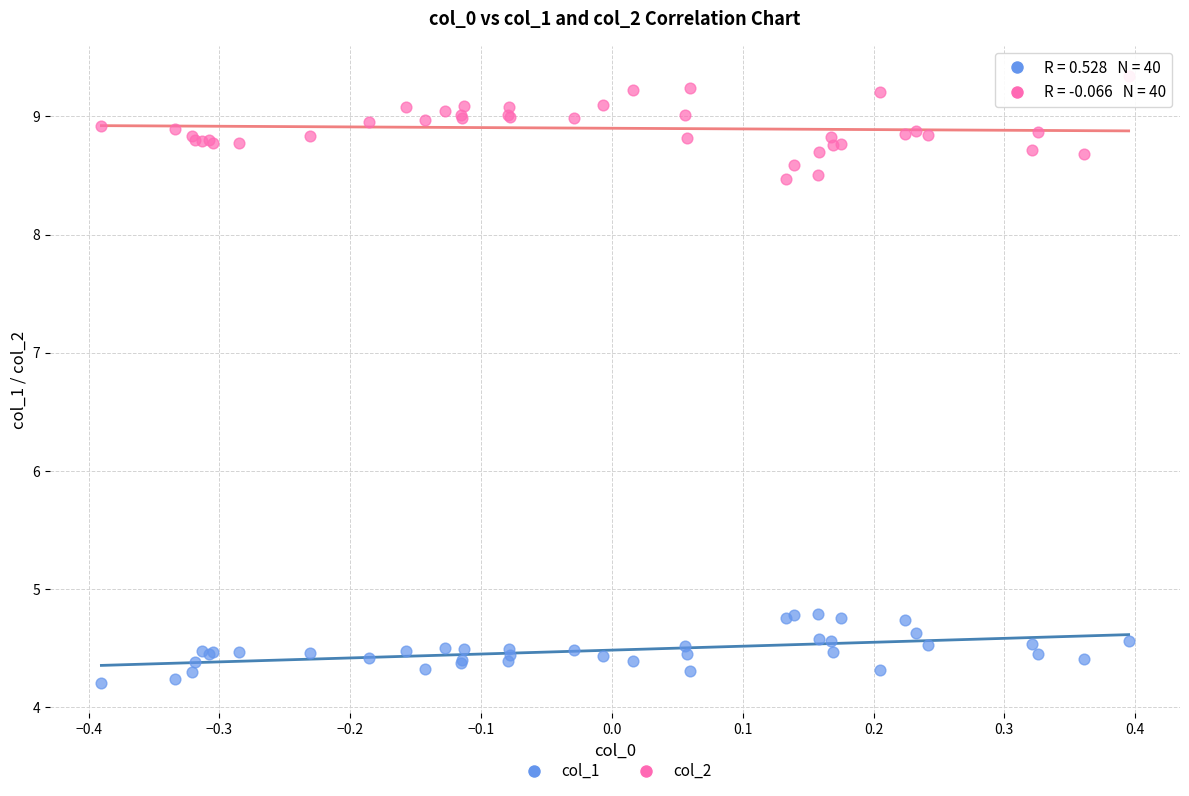

Which series reaches the minimum Y coordinate?

col_1